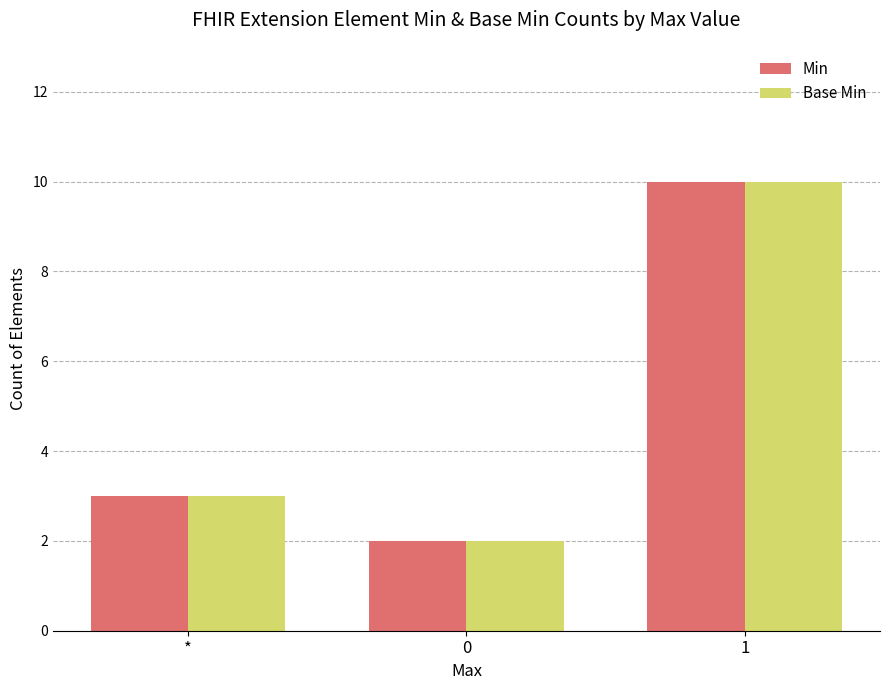

Reading right to left, what are all the values shown in this chart?

Min: 1=10	0=2	*=3
Base Min: 1=10	0=2	*=3